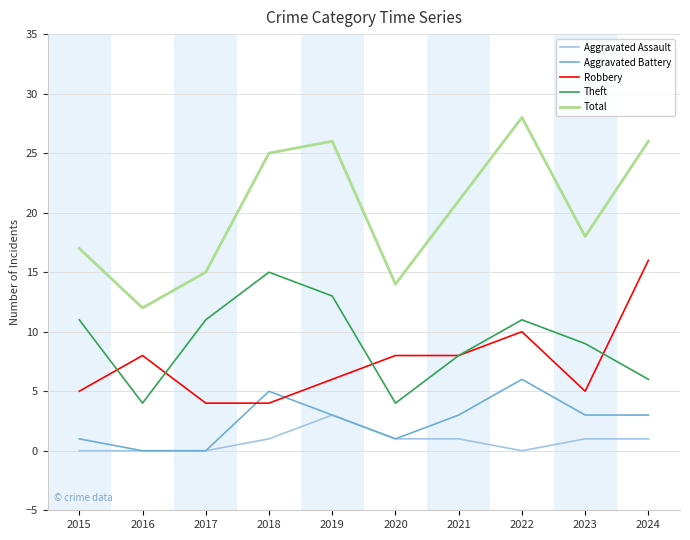

What are all the series names shown in the legend?

Aggravated Assault, Aggravated Battery, Robbery, Theft, Total